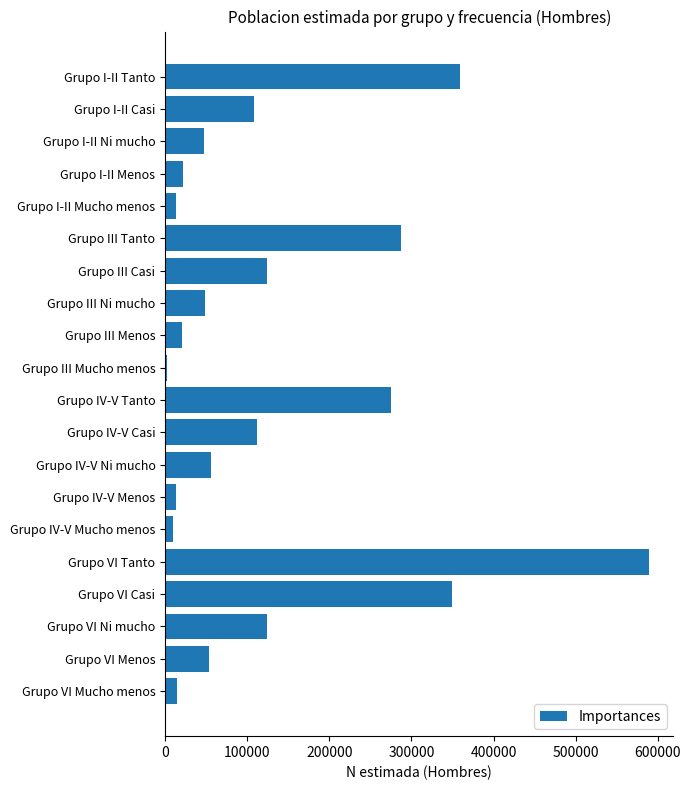

What is the label of the 20th bar from the bottom?

Grupo I-II Tanto